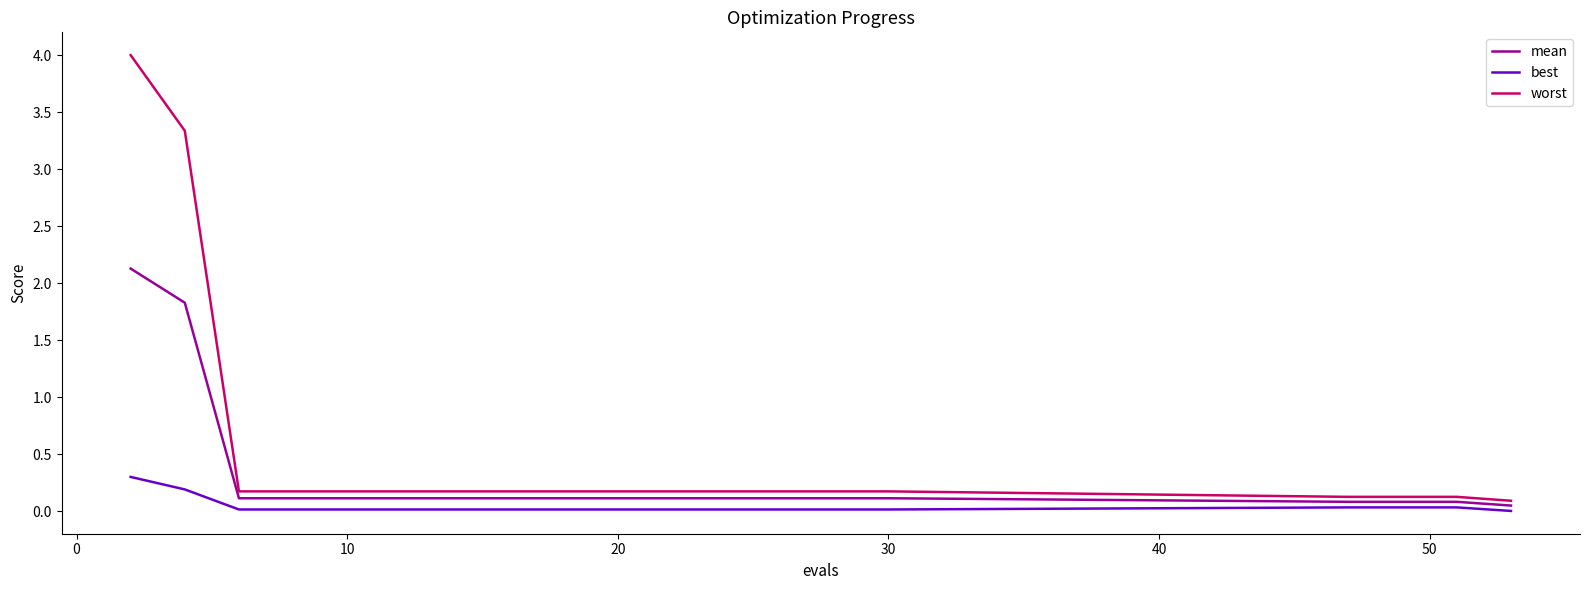

How many distinct data groups are displayed?

3